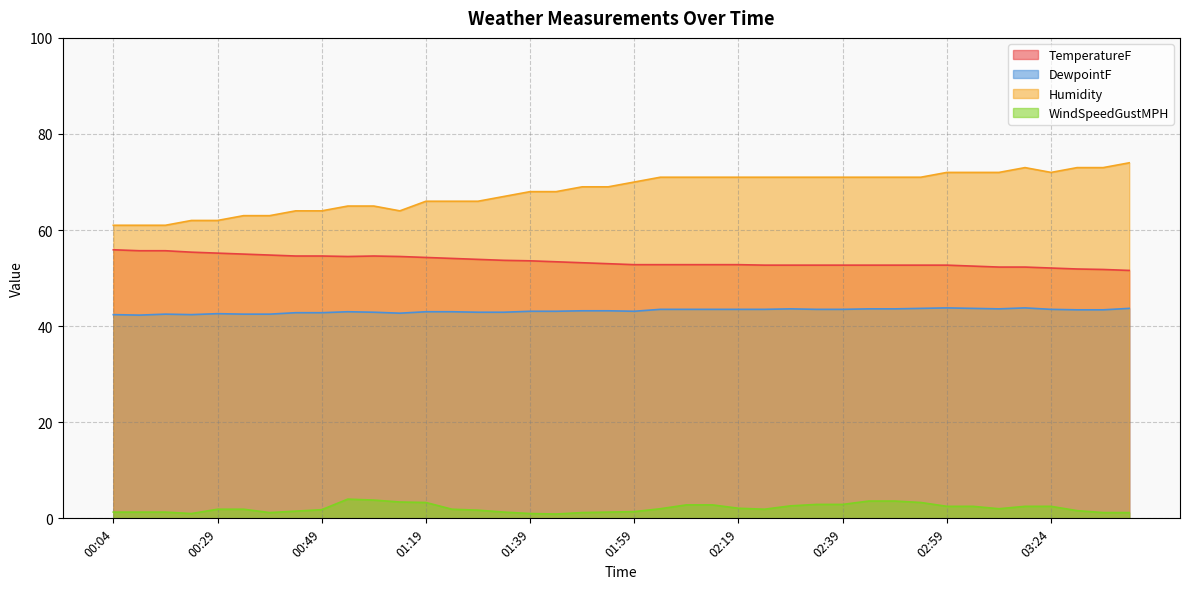

What is the lowest value of the TemperatureF series?

51.6